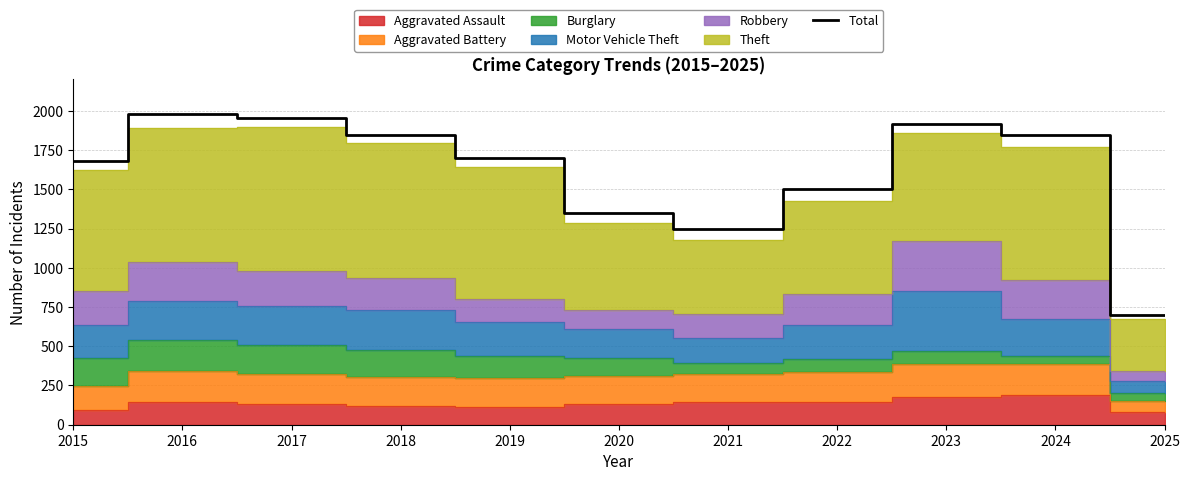

How many points are higher than both their immediate neighbors (excluding endpoints)?

2